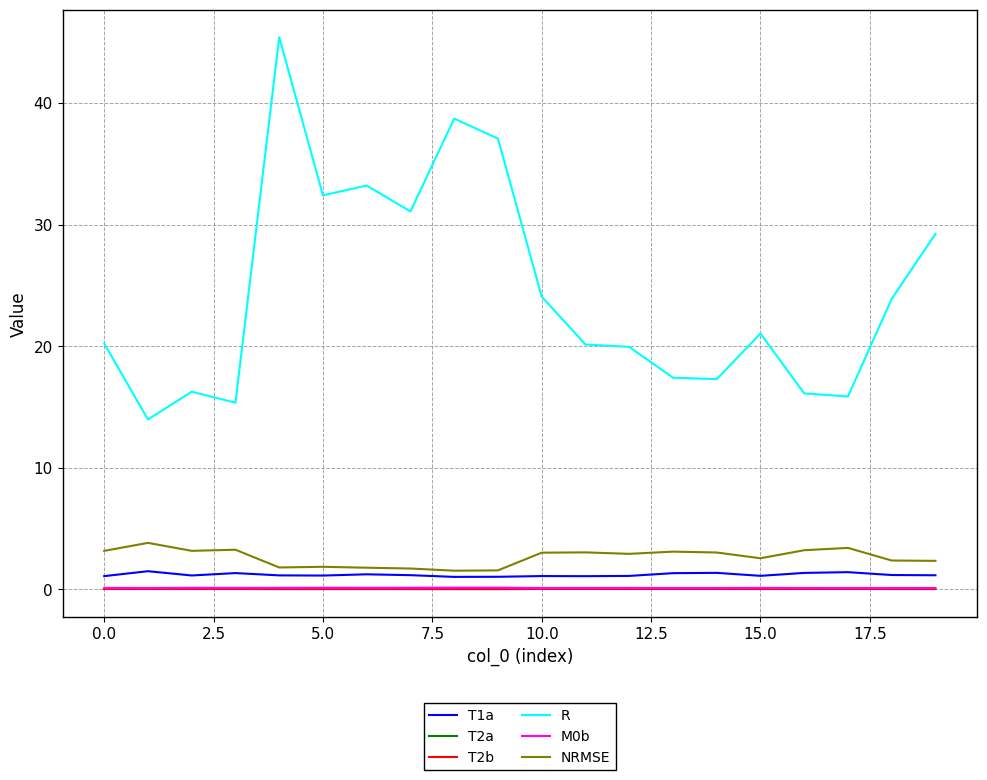

True or false: T2a and M0b intersect in this chart.

False